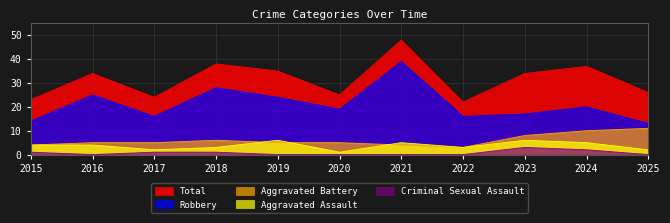

How many data points in Total are less than 34?

5